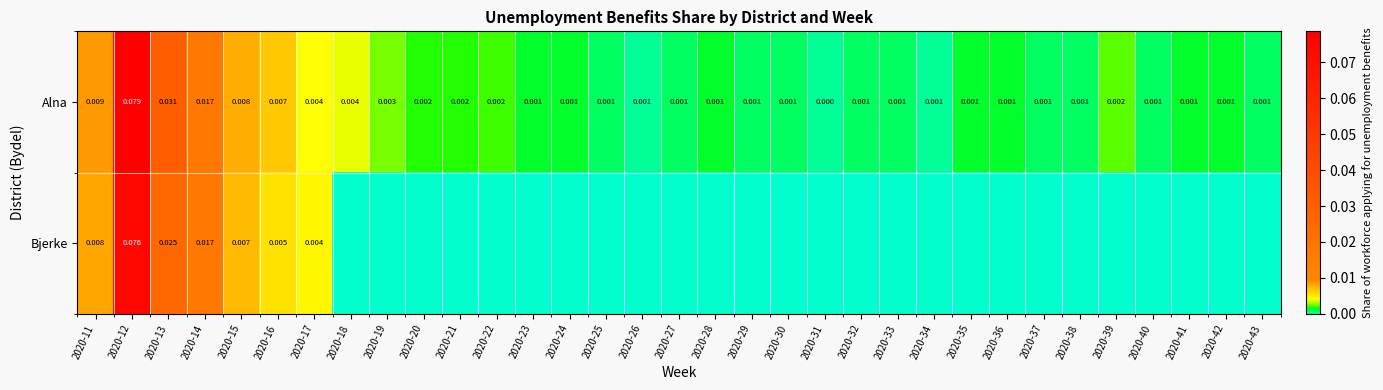

Is the value of Alna at 2020-20 greater than the value of Bjerke at 2020-13?

No